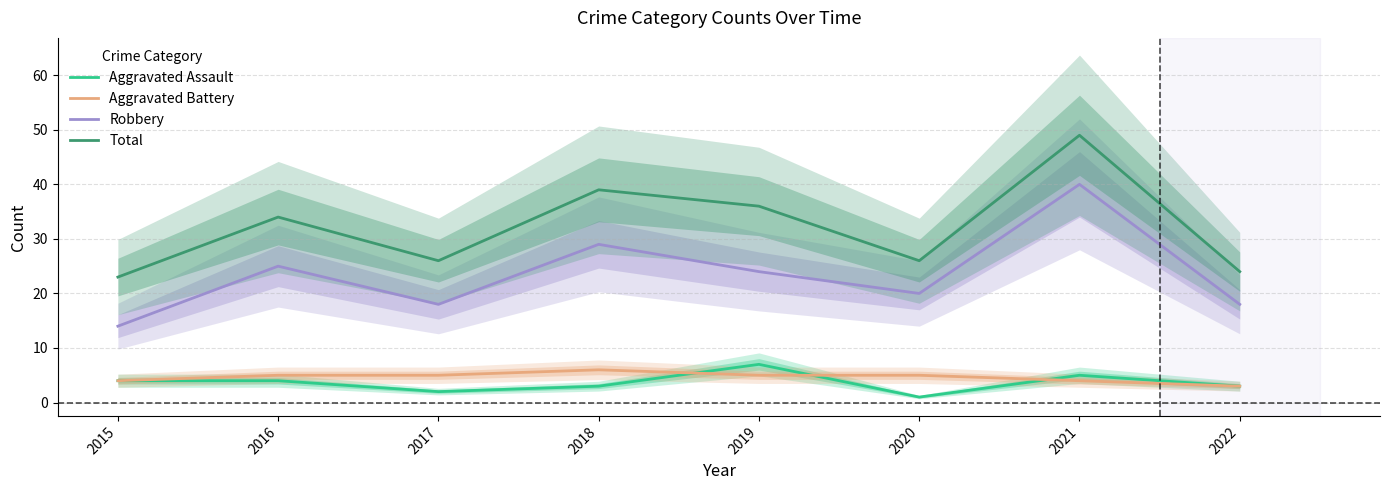

Count the number of data series in this chart.

4